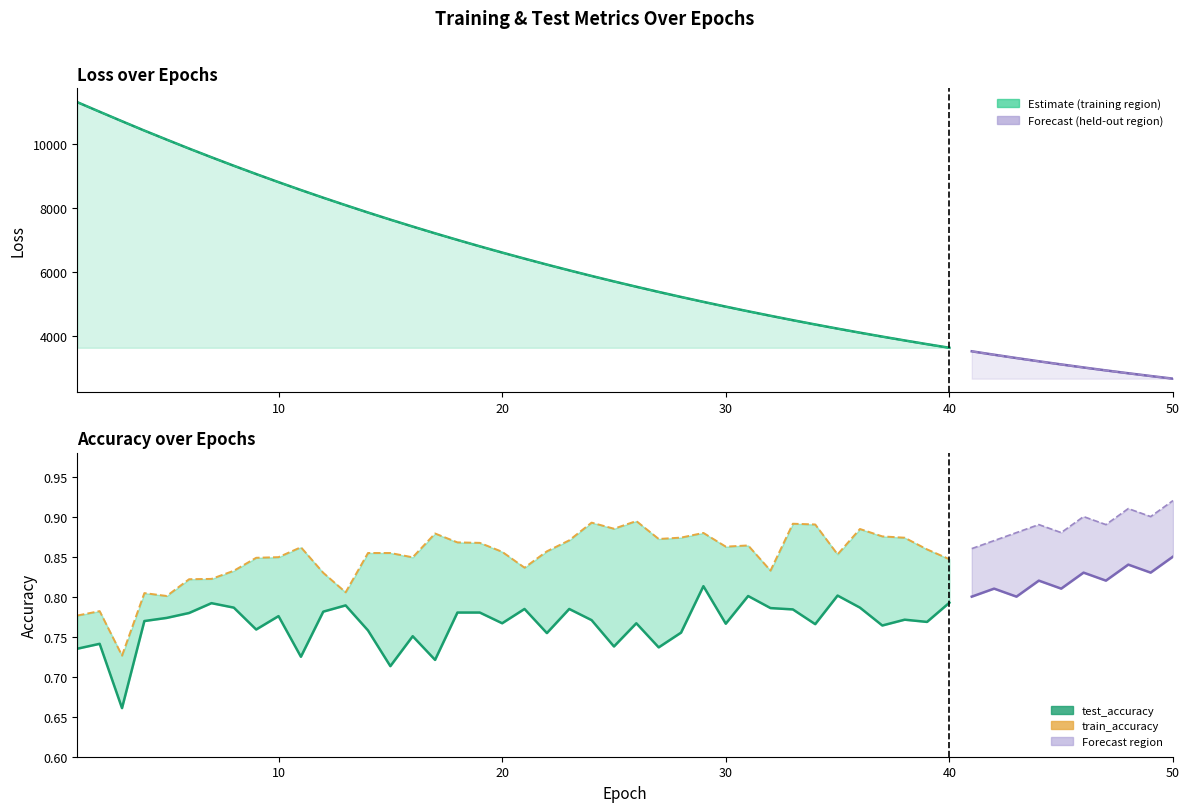

How many values in the test_loss series are below 6598?

20